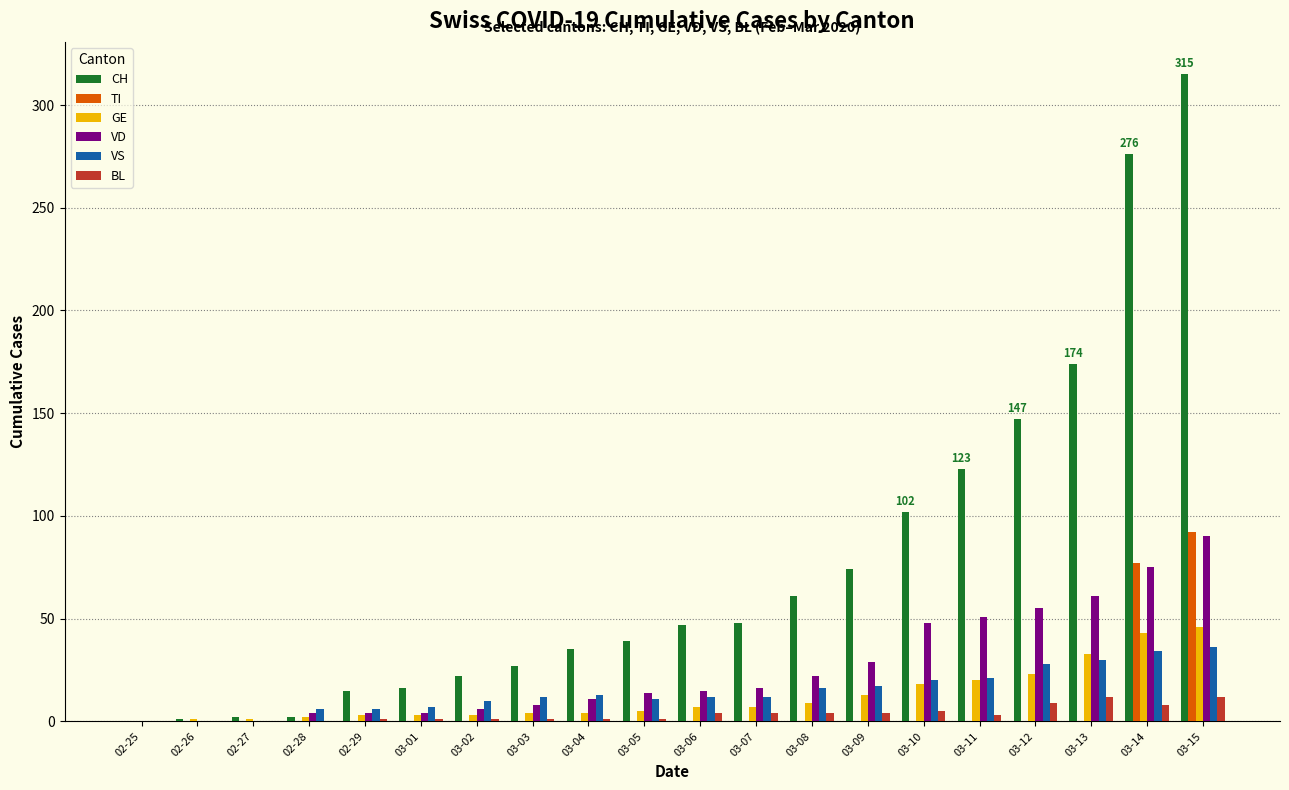

Are the bars horizontal?

No